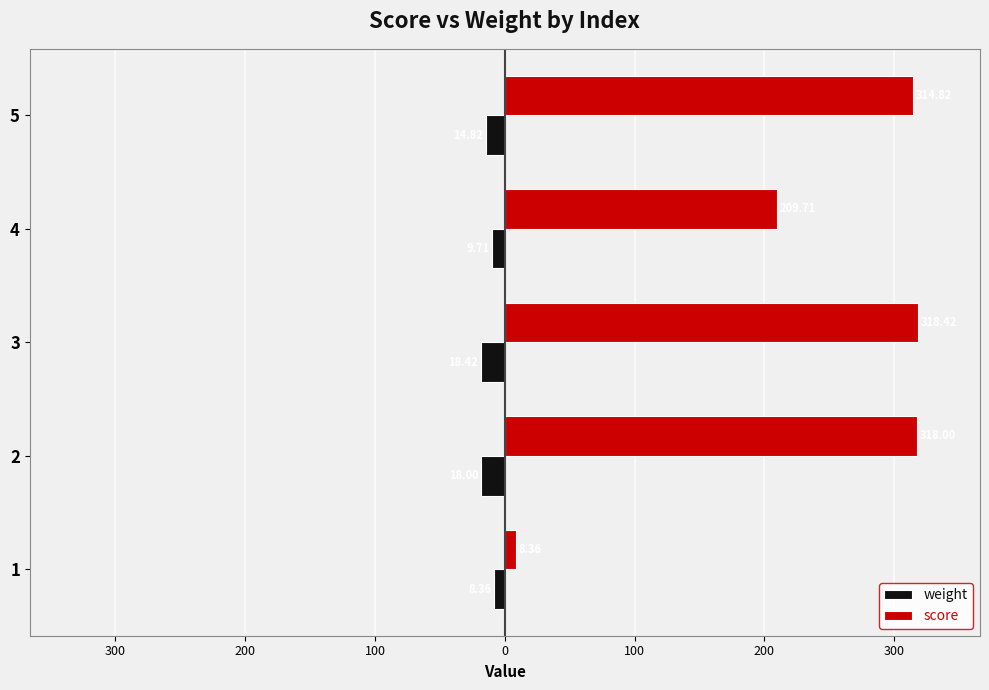

What are all the series names shown in the legend?

weight, score